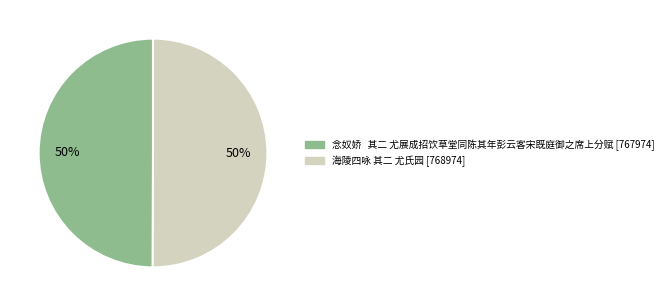

True or false: 念奴娇 其二 尤展成招饮草堂同陈其年彭云客宋既庭御之席上分赋 accounts for 50% of the total.

True